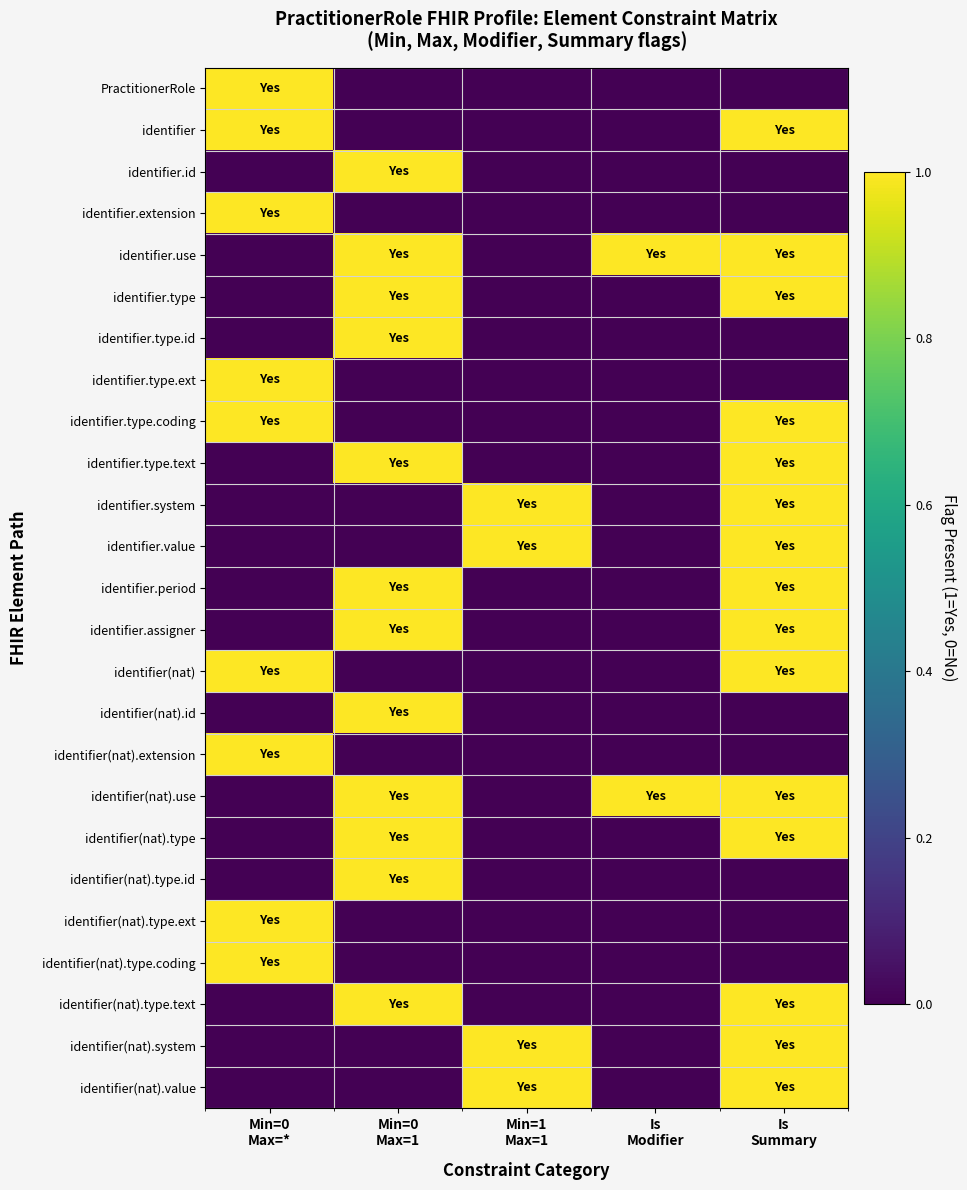

What is the difference between the highest and lowest values at Is
Summary?

1